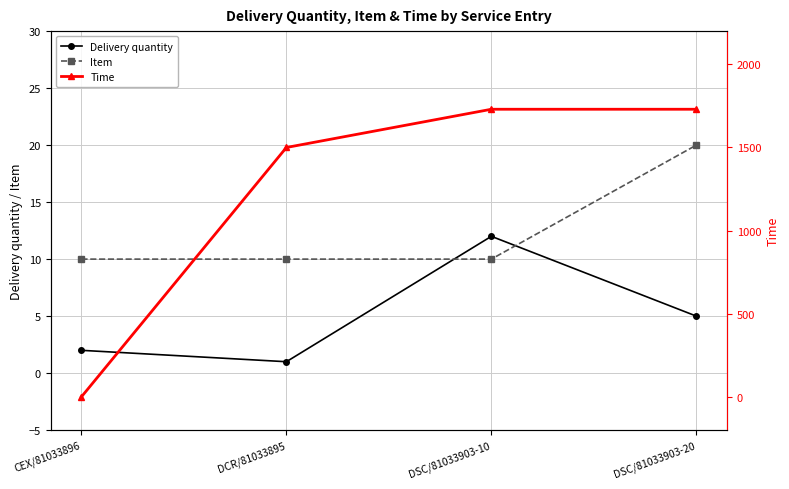

What is the label of the 1st point from the left?

CEX/81033896